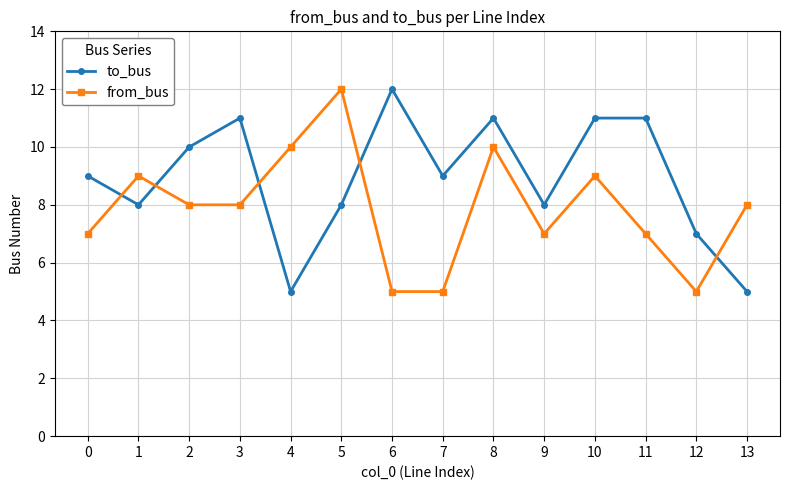

Reading right to left, extract all data points from this chart.

to_bus: 5	7	11	11	8	11	9	12	8	5	11	10	8	9
from_bus: 8	5	7	9	7	10	5	5	12	10	8	8	9	7